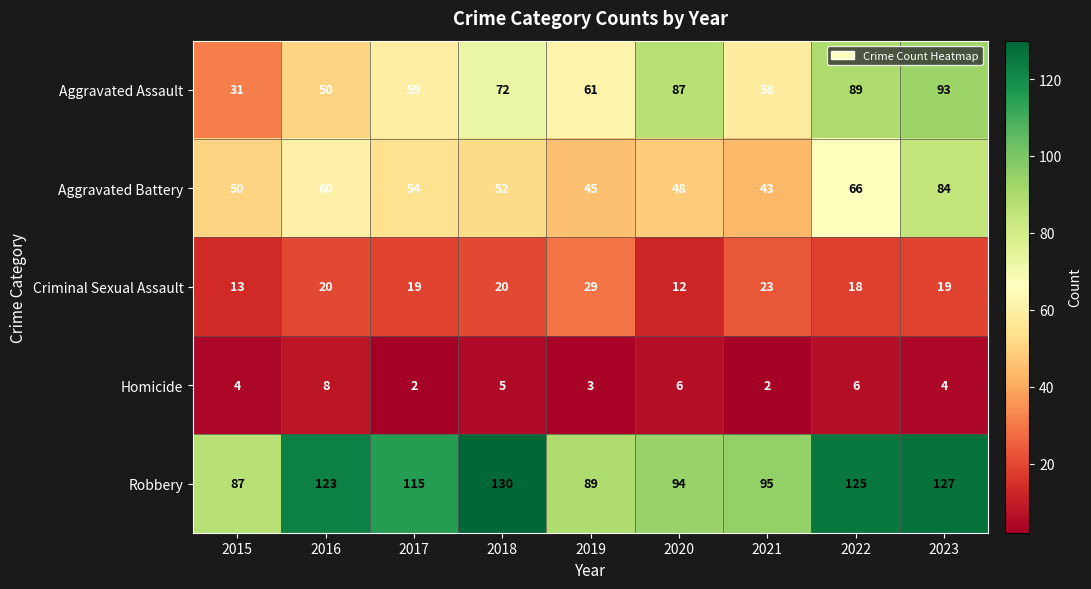

Rank the series at 2015 from lowest to highest value.

Homicide, Criminal Sexual Assault, Aggravated Assault, Aggravated Battery, Robbery